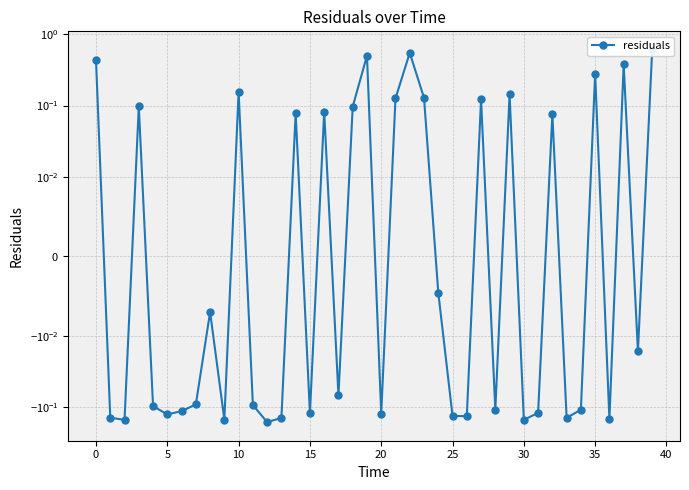

At which category does the chart reach its minimum across all series?

12